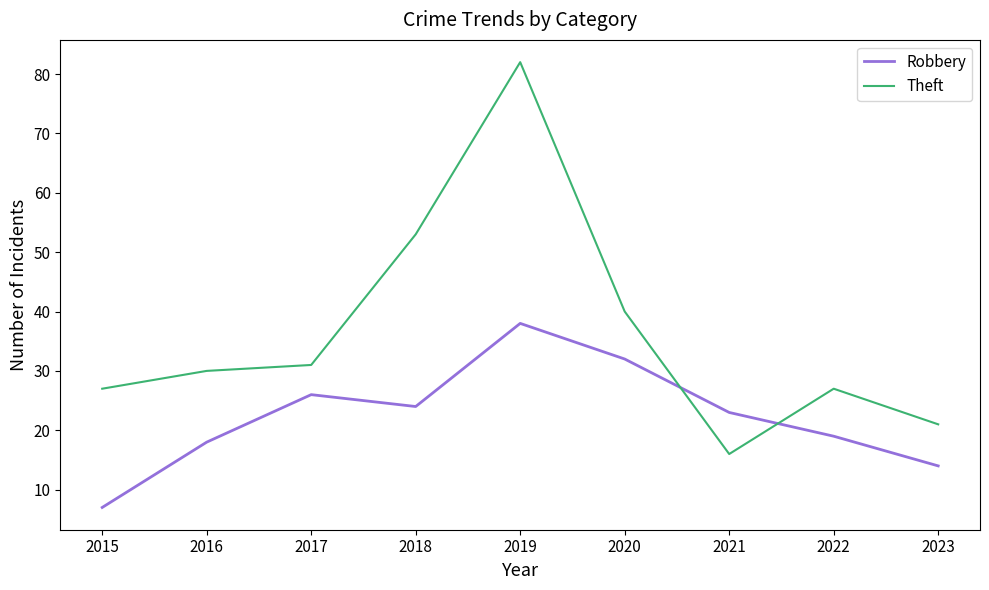

What is the sum of the Theft values at 2021 and 2022?

43